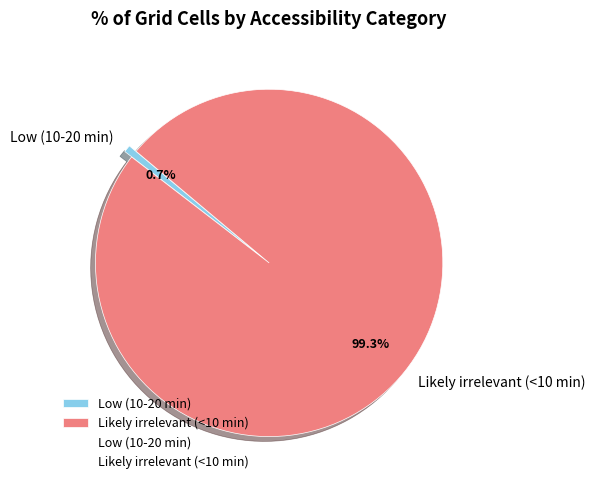

How many slices are in this pie chart?

2